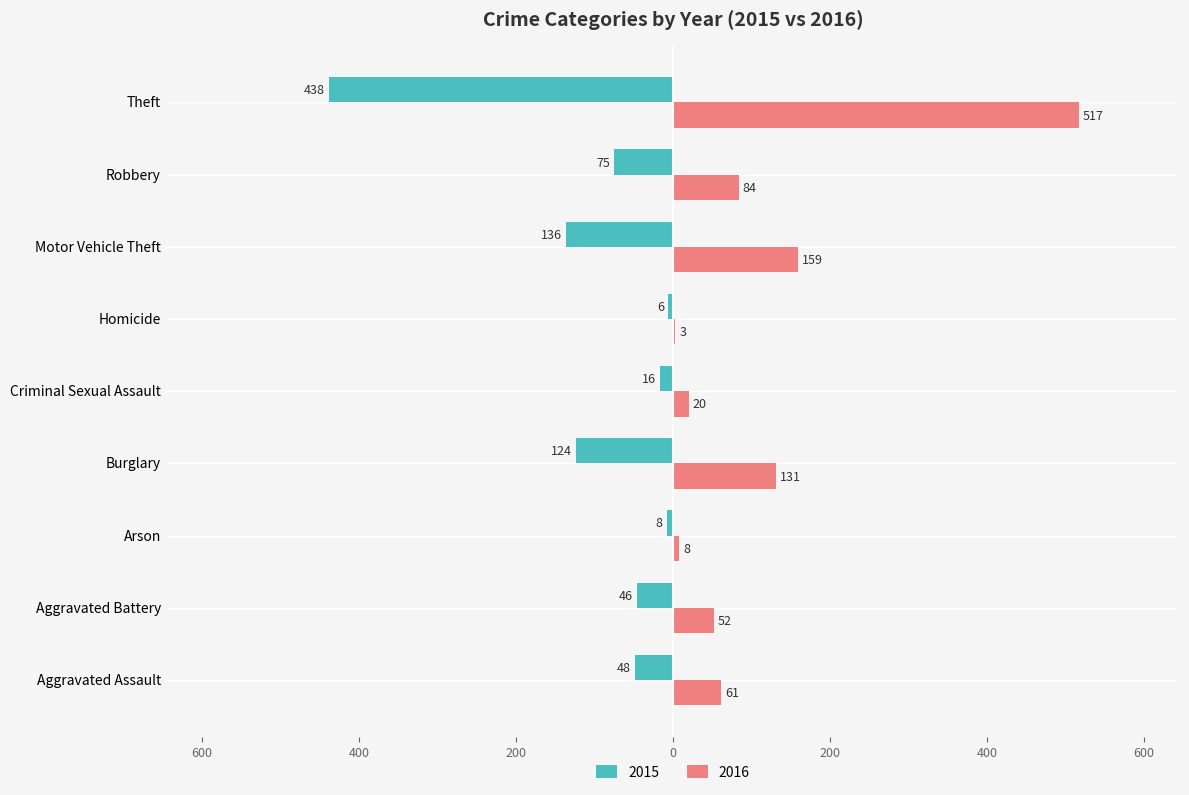

List the series in order of their overall mean, highest first.

2016, 2015